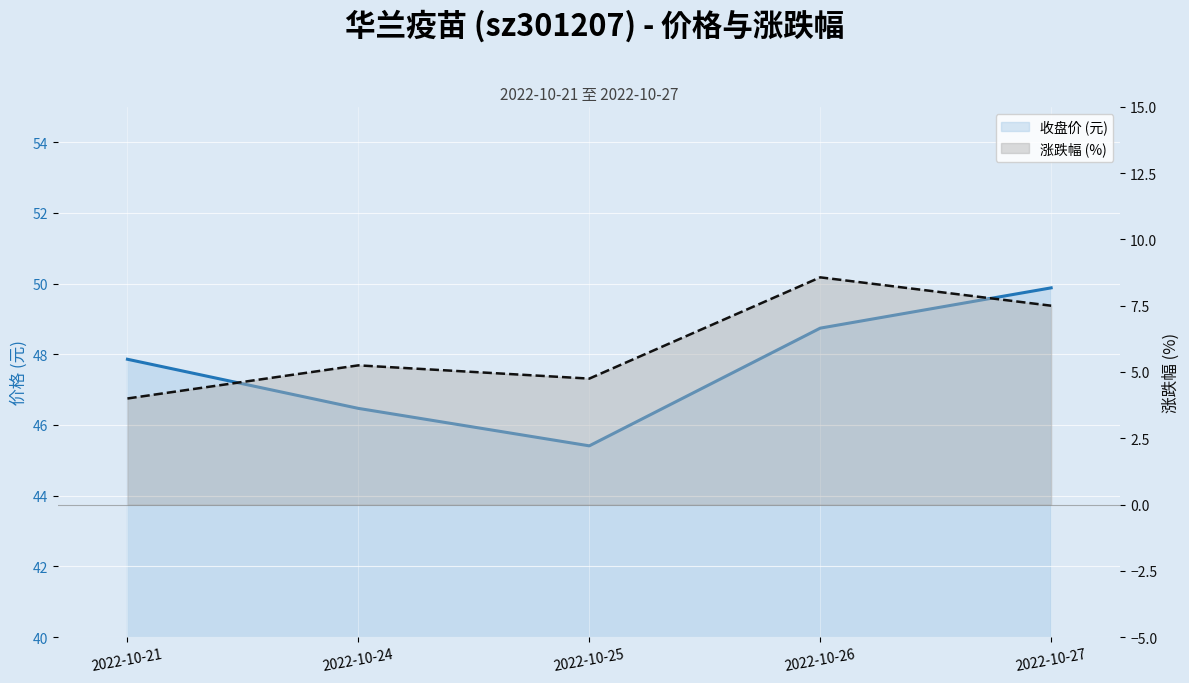

Where does the price series first go above 47?

2022-10-21